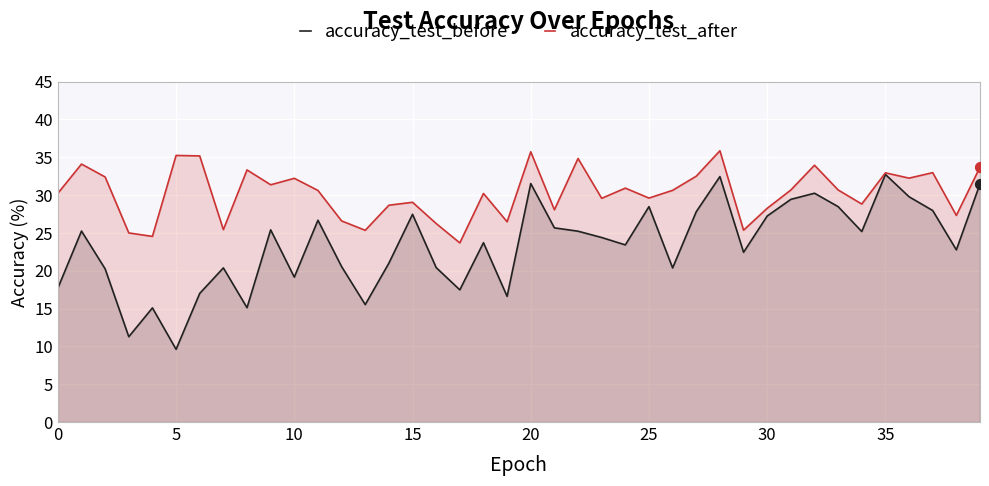

At how many categories does at least one series exceed 11?

40